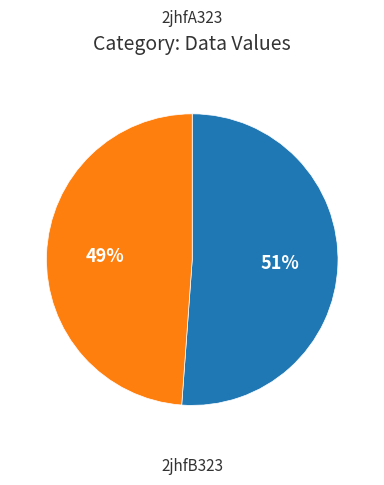

To the nearest percent, what is the average slice percentage?

50%